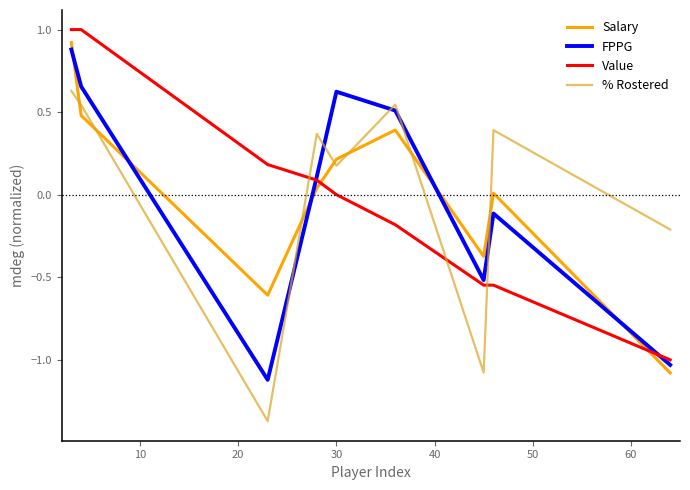

What is the maximum value for Salary?

0.9